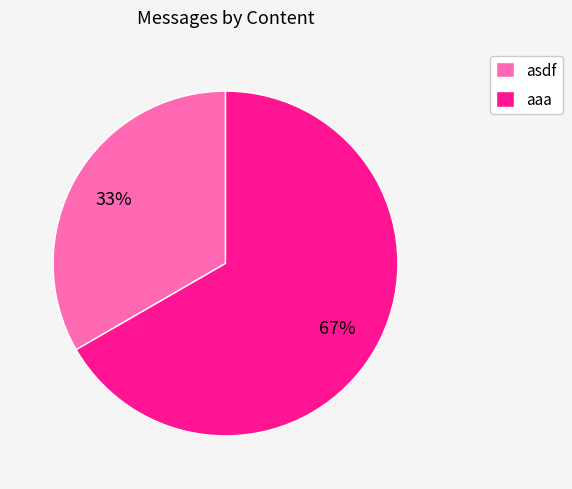

Does aaa represent more than half of the total?

Yes